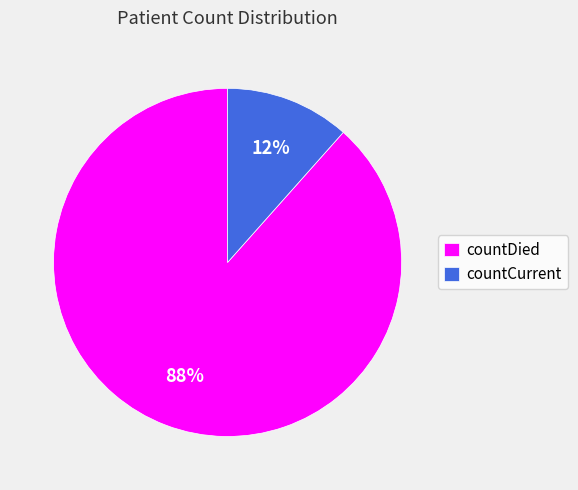

To the nearest percent, what is the combined percentage of countCurrent and countDied?

100%